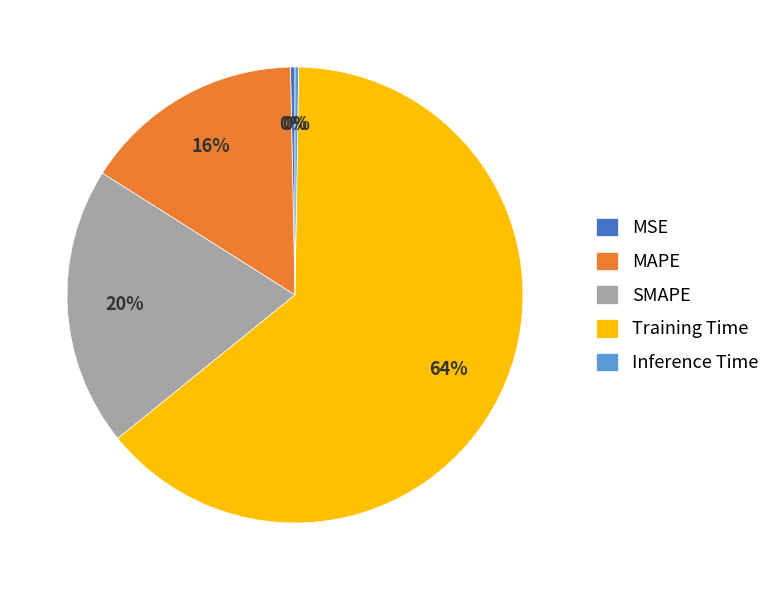

To the nearest percent, what is the combined percentage of SMAPE and Training Time?

84%